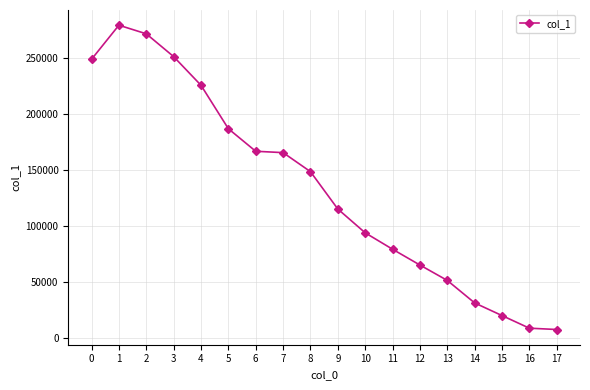

How many values are below 148748?

9